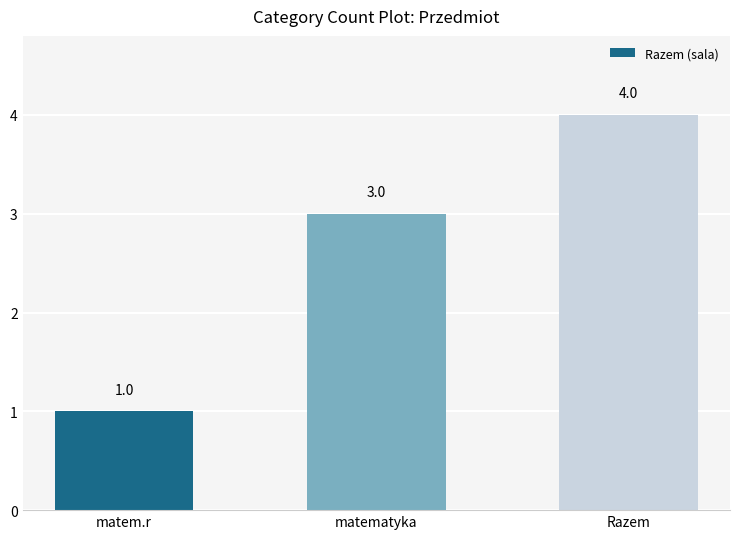

Reading right to left, what are all the values shown in this chart?

4	3	1